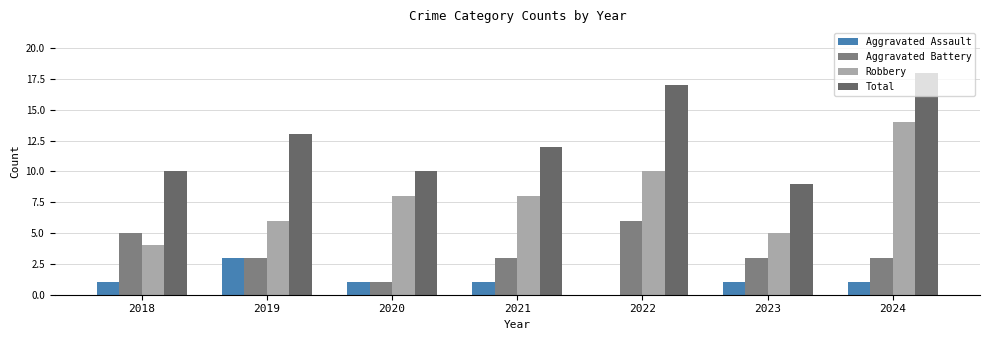

Is the value of Robbery at 2022 greater than the value of Aggravated Battery at 2020?

Yes